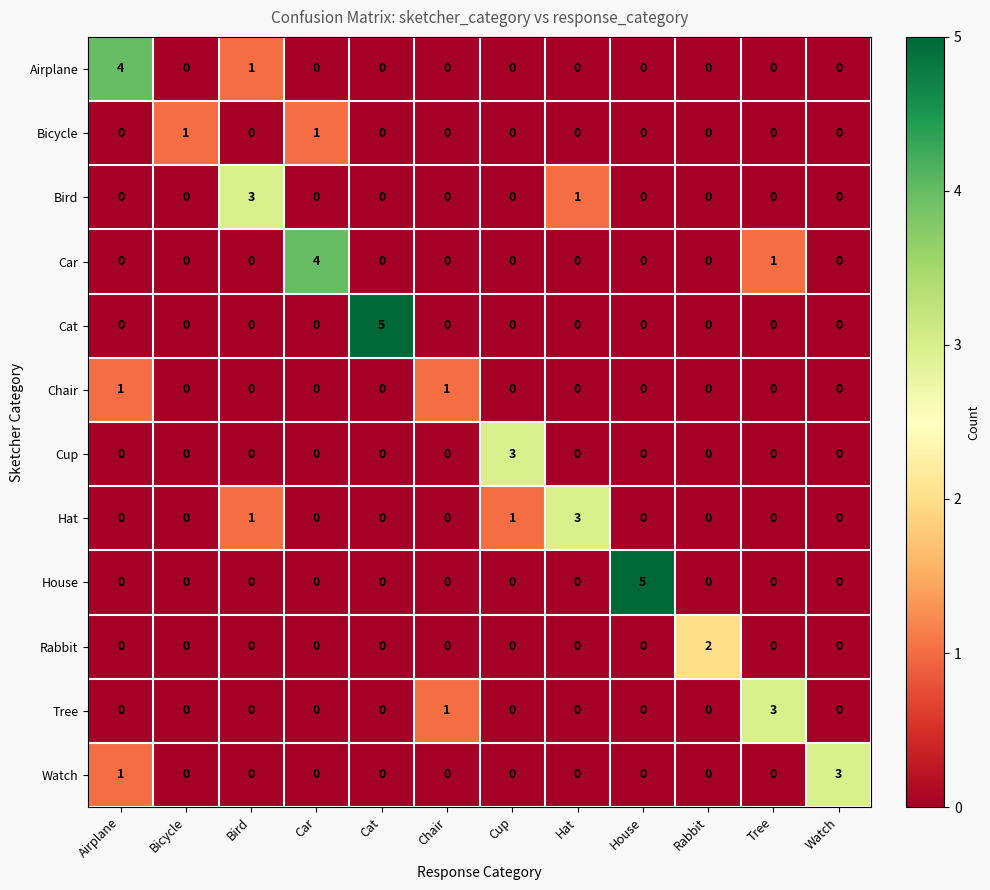

What is the maximum value for Cat?

5